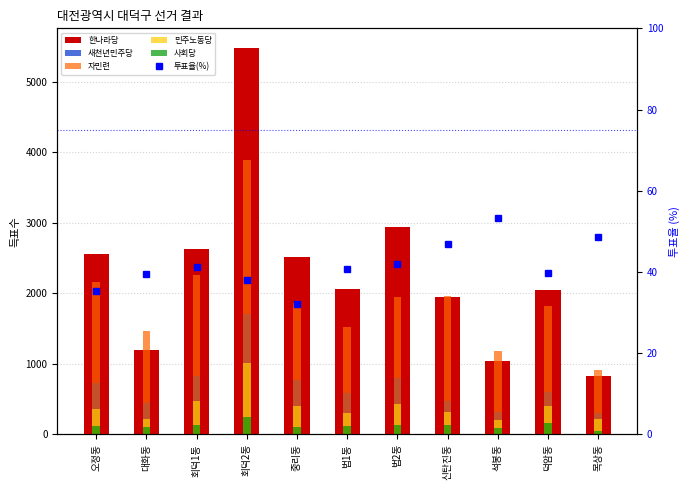

At which category is the sum across all series the highest?

회덕2동